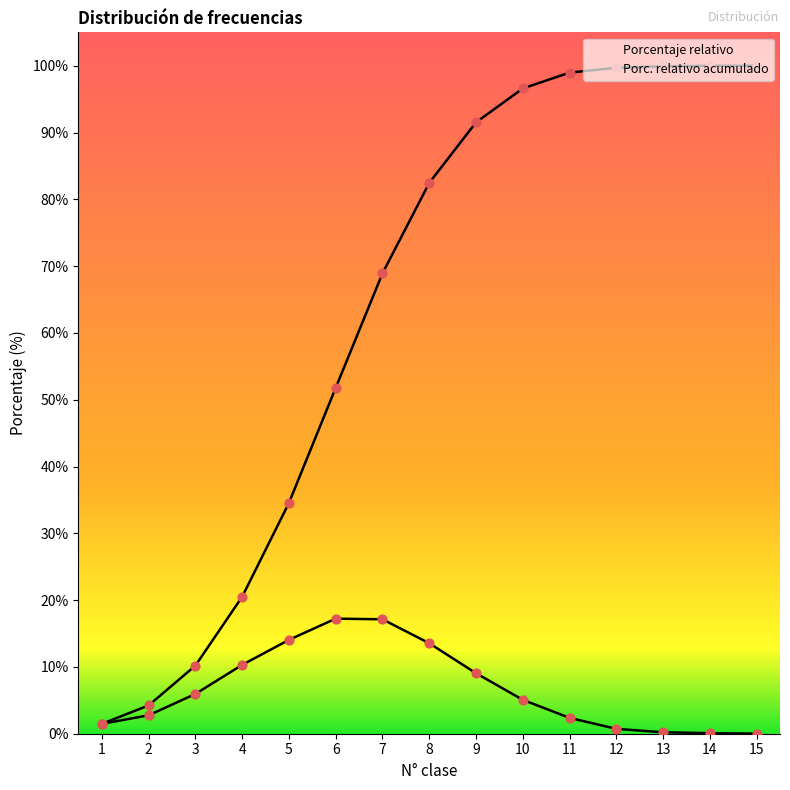

At how many categories does at least one series exceed 60?

9